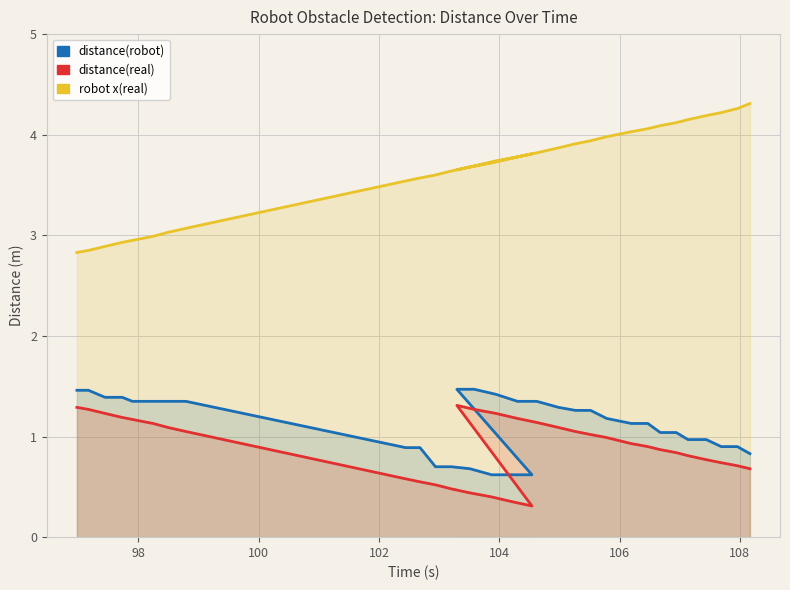

What are all the series names shown in the legend?

distance(robot), distance(real), robot x(real)